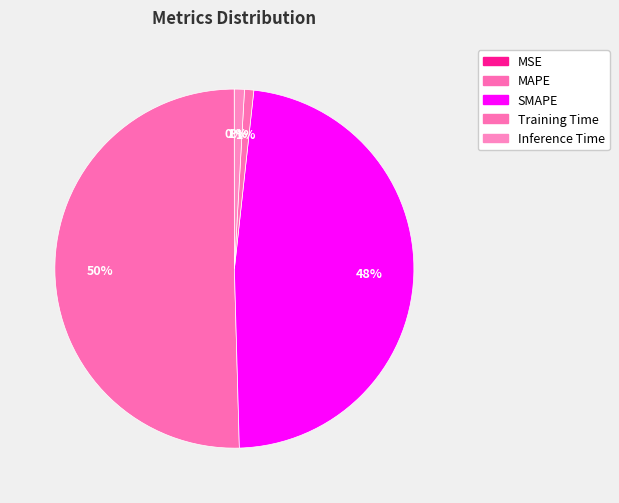

The Training Time slice represents 1% of the pie. True or false?

True